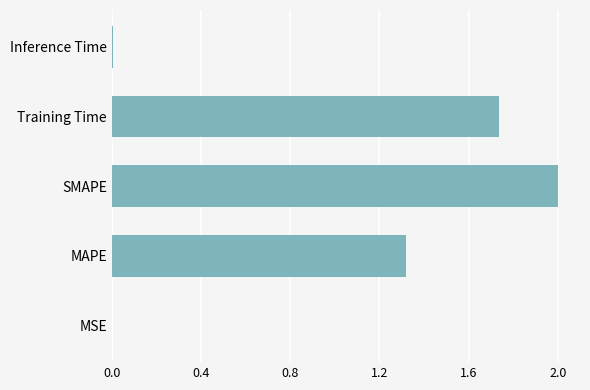

Where is the data nearest to the value 1?

MAPE